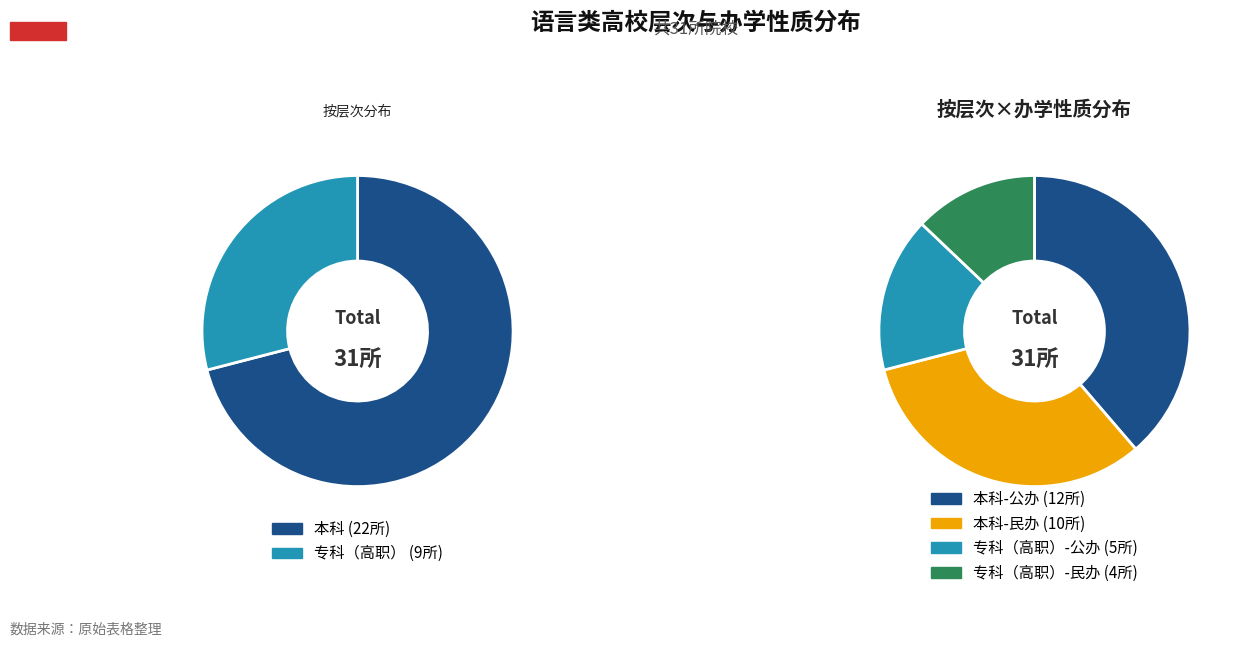

How many slices are in this pie chart?

2